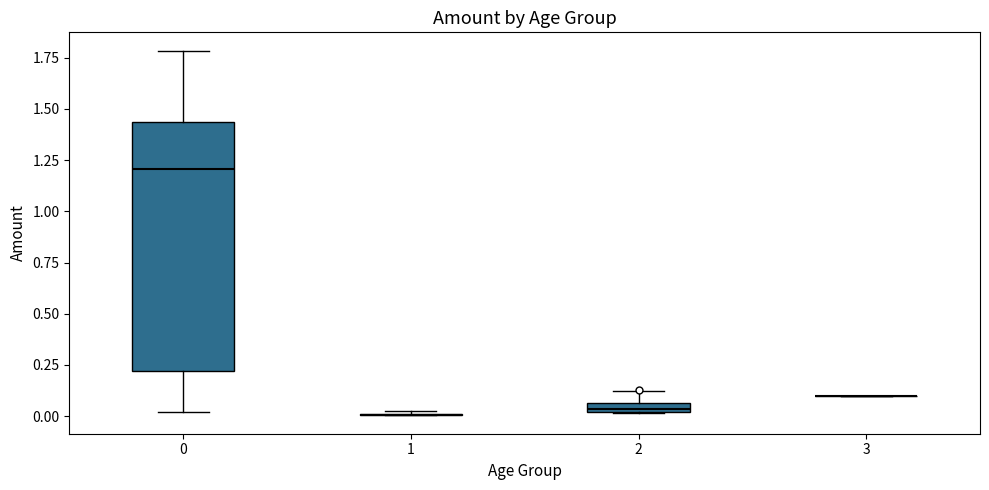

Comparing the boxes themselves (not the whiskers), which one is the tallest?

0